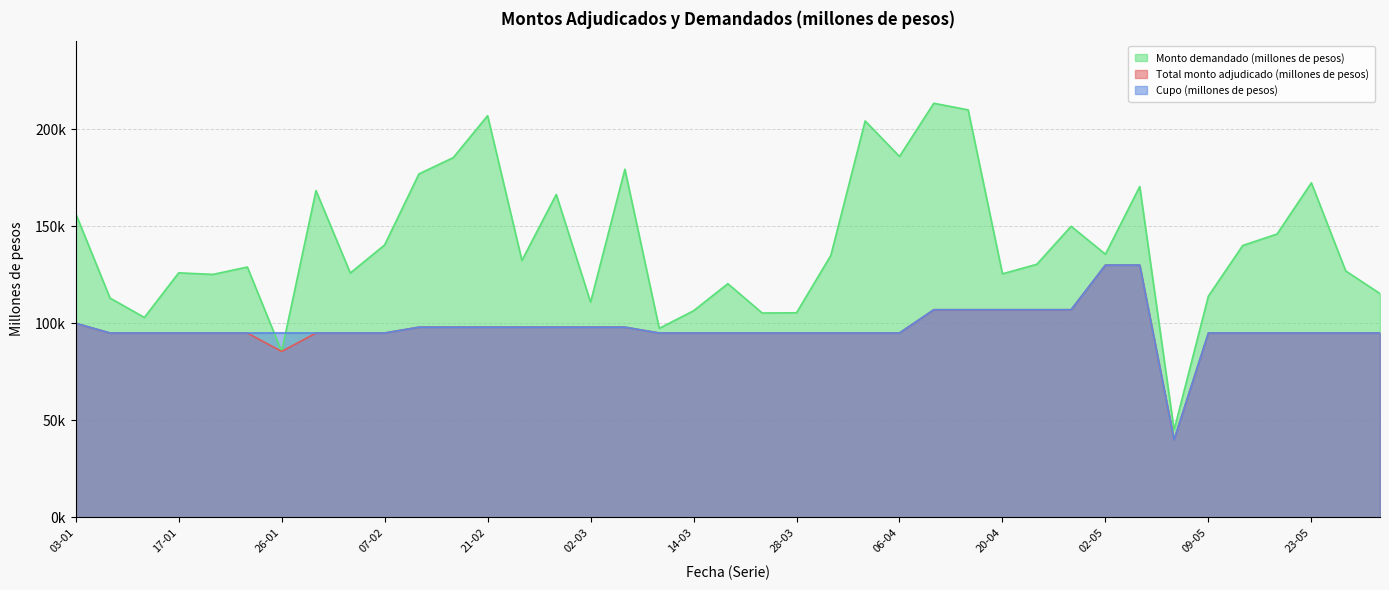

What is the value of the Monto demandado (millones de pesos) point at the 9th from the left?

125900